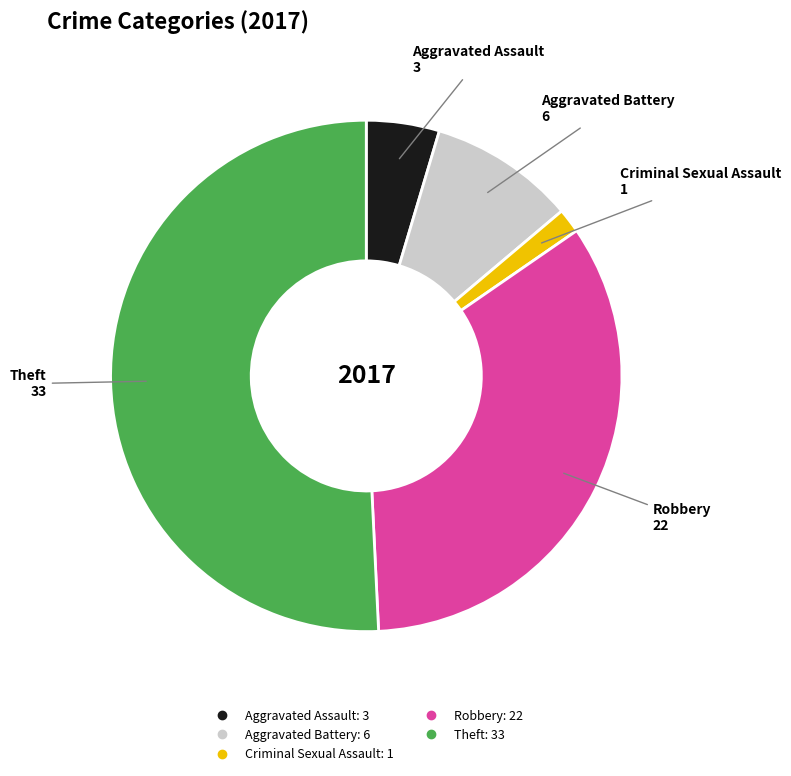

What is the ratio of the value at Aggravated Battery to the value at Aggravated Assault?

2.0